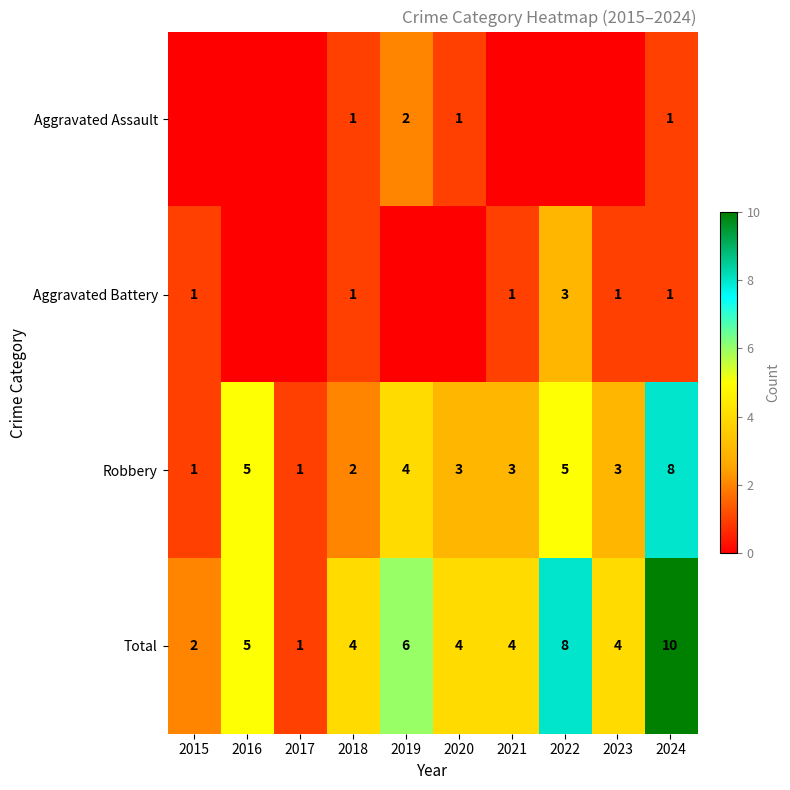

At how many categories does at least one series exceed 2?

8